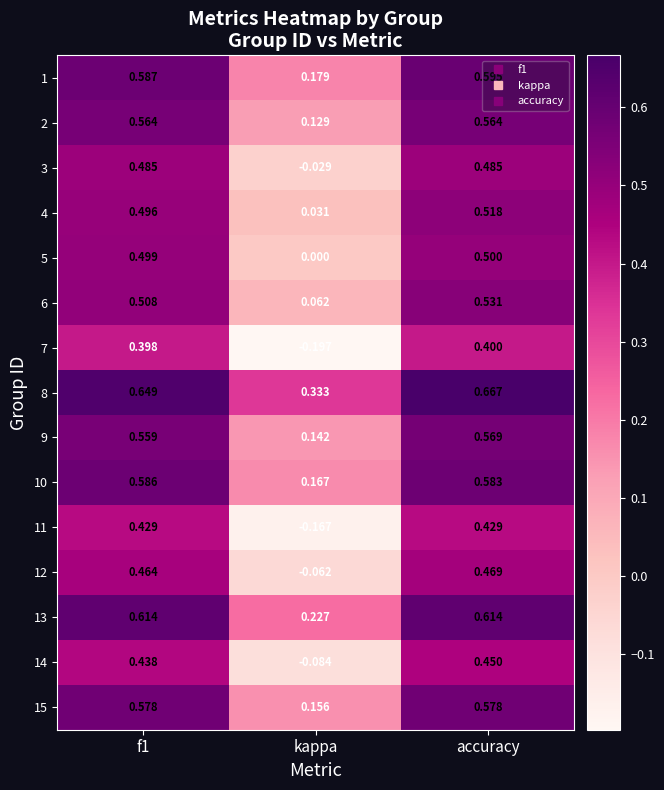

Is the value of 12 at accuracy greater than the value of 14 at f1?

Yes